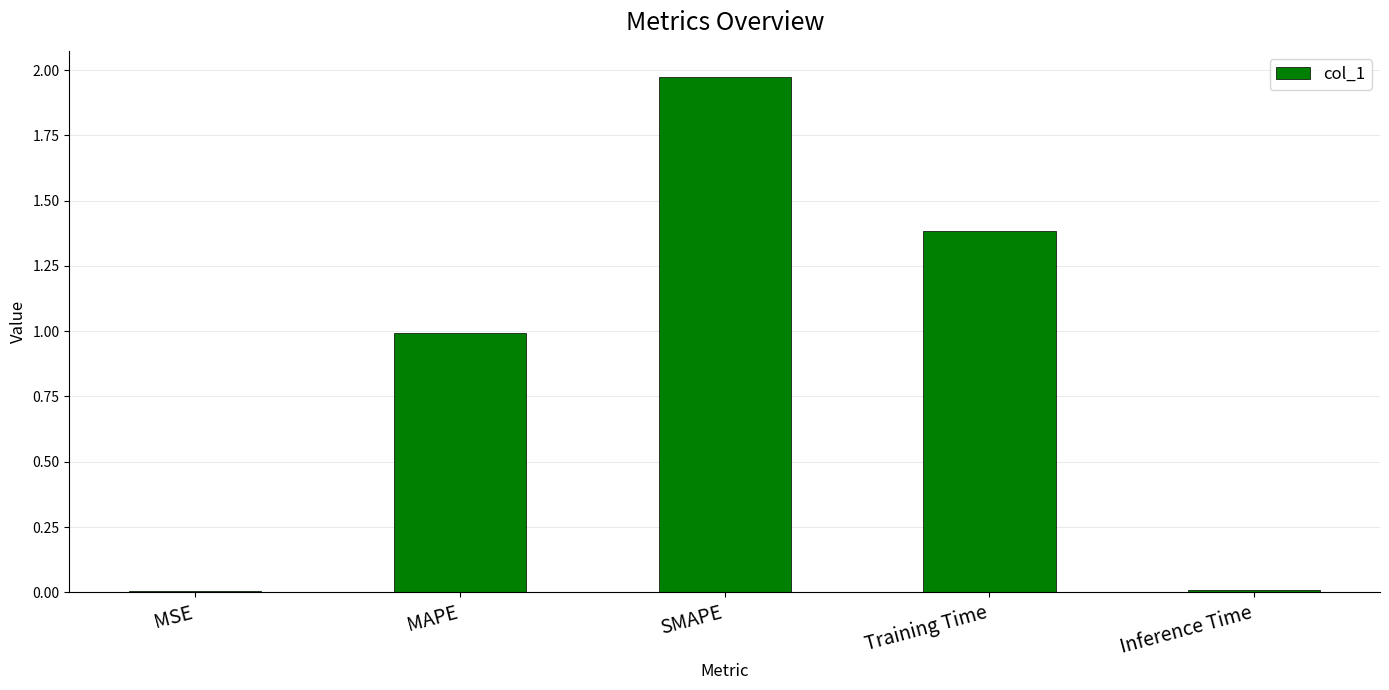

Which category has the highest value across all series?

SMAPE